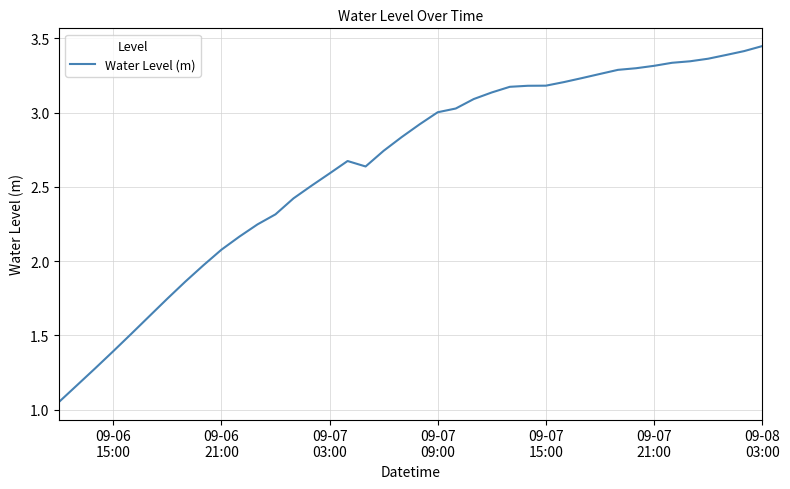

What is the difference between the maximum and minimum values?

2.4